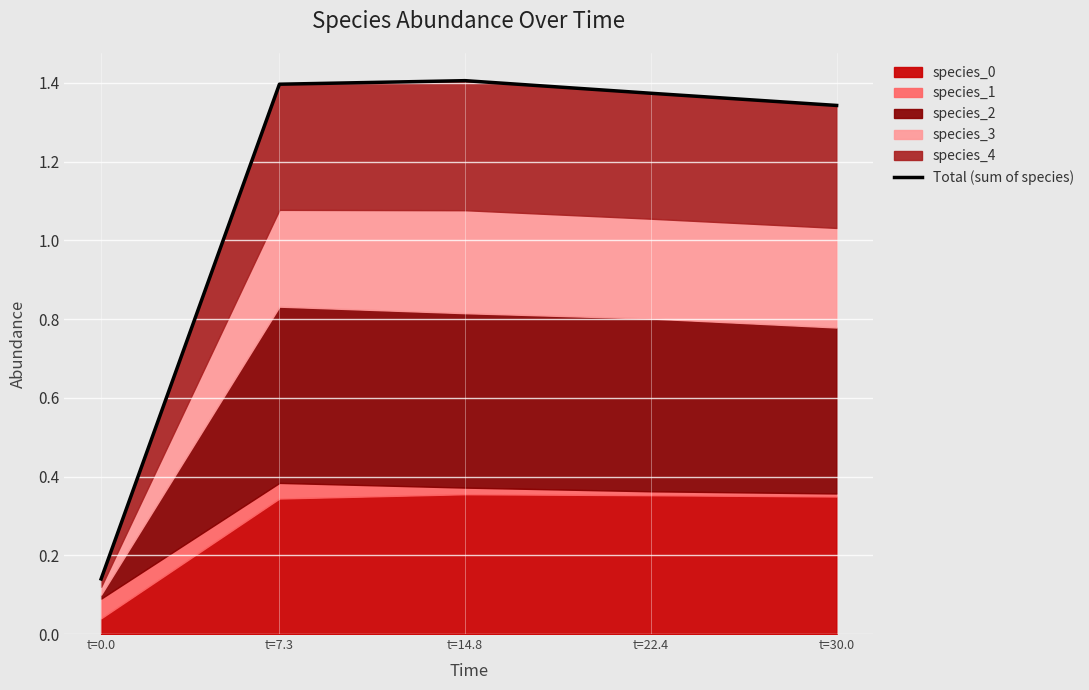

True or false: the data has more than 2 interior local peaks.

False